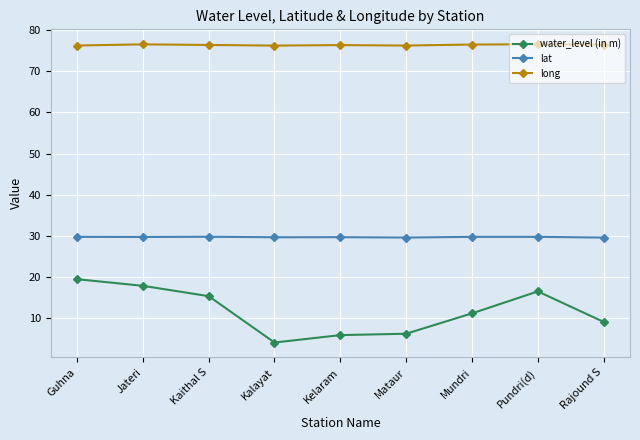

Which series has the widest spread of values?

water_level (in m)